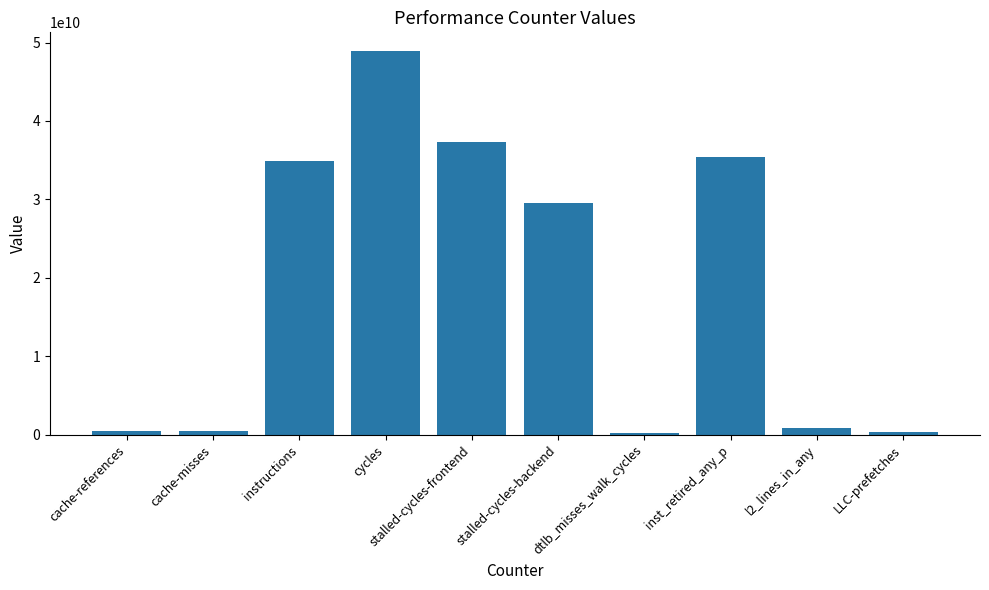

The chart shows a value of 38638790005 at stalled-cycles-backend. True or false?

False